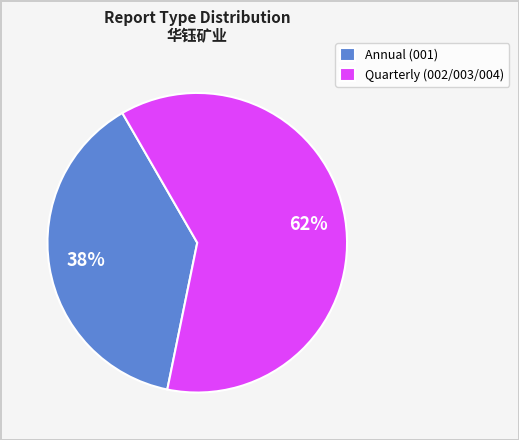

Do Quarterly (002/003/004) and Annual (001) together represent more than half of the pie?

Yes